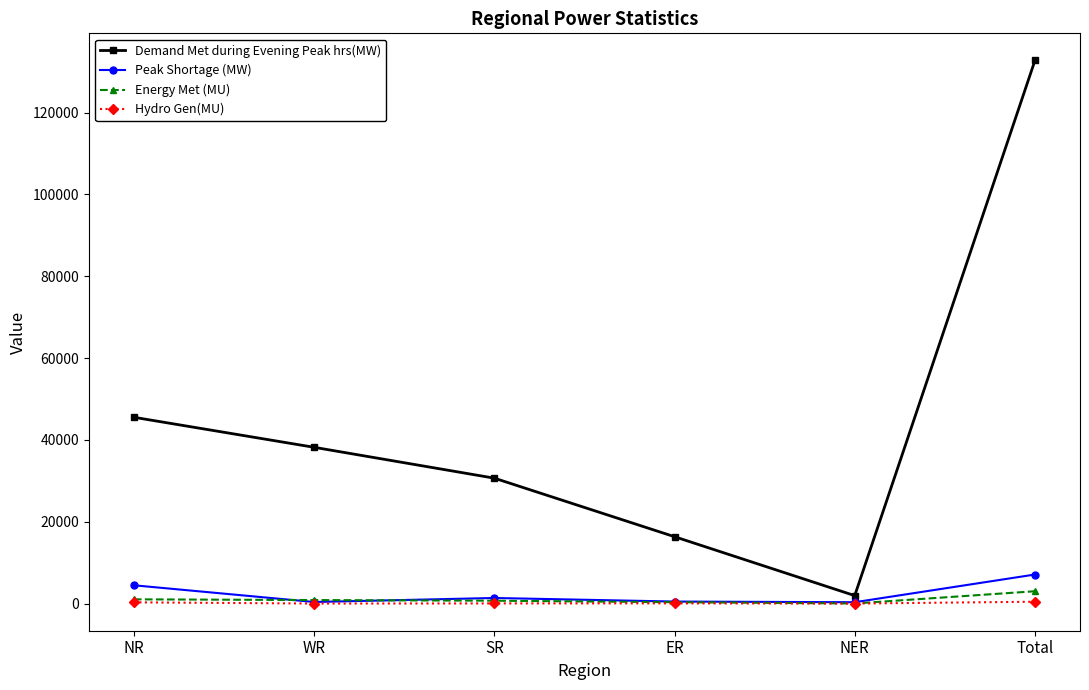

What is the difference between the maximum and second lowest values in the Hydro Gen(MU) series?

448